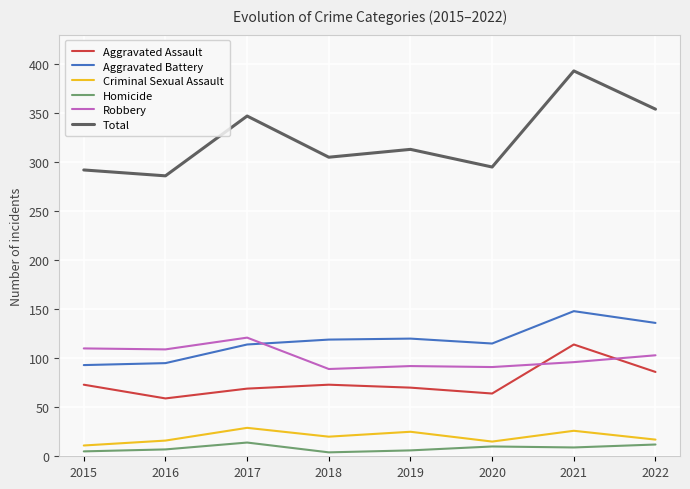

Which label corresponds to the largest value in the chart?

2021